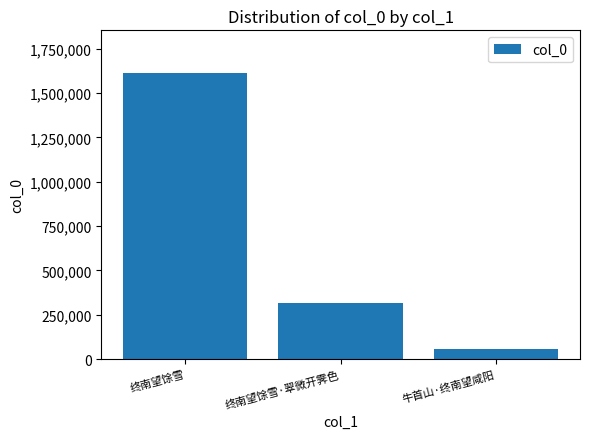

What is the difference between the second highest and minimum values?

258070